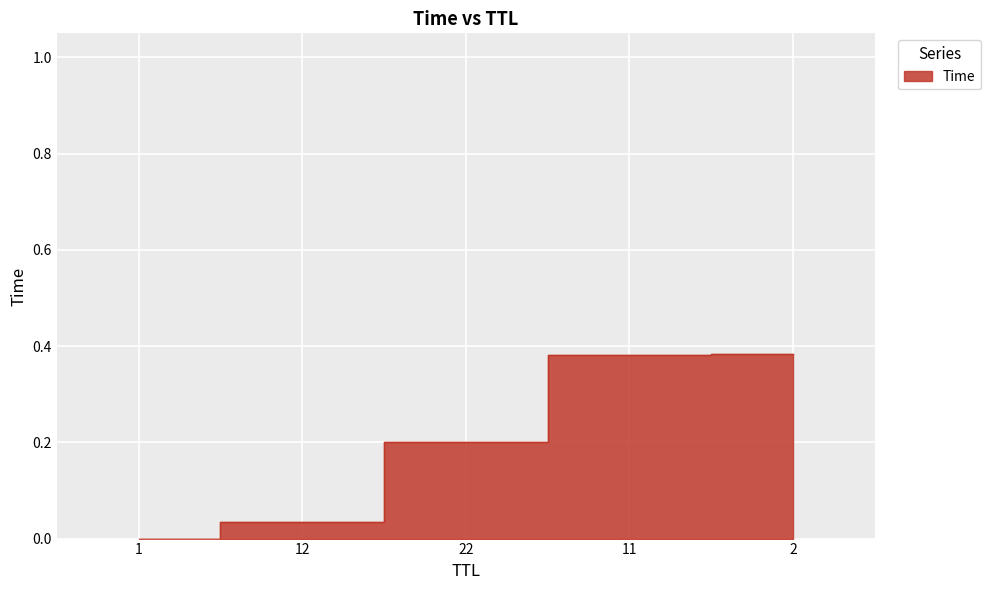

Reading left to right, what are all the values shown in this chart?

0.0	0.0	0.2	0.4	0.4